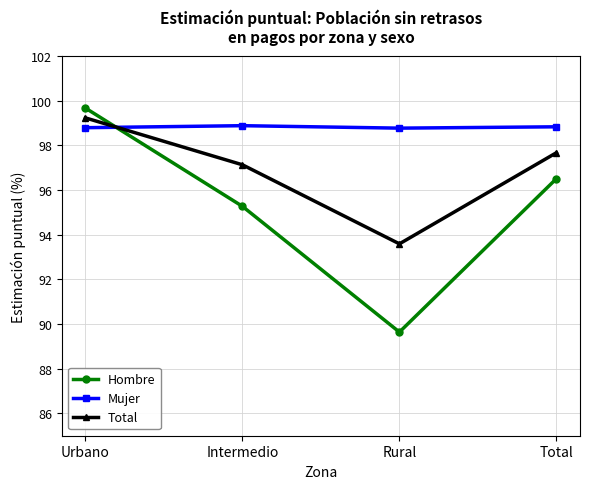

What is the difference between the highest and lowest values at Rural?

9.1